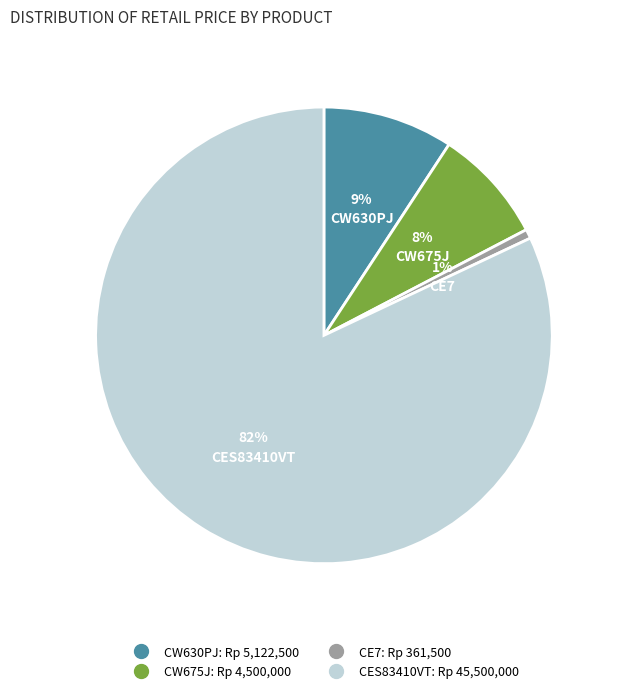

Do CW630PJ and CES83410VT together represent more than half of the pie?

Yes